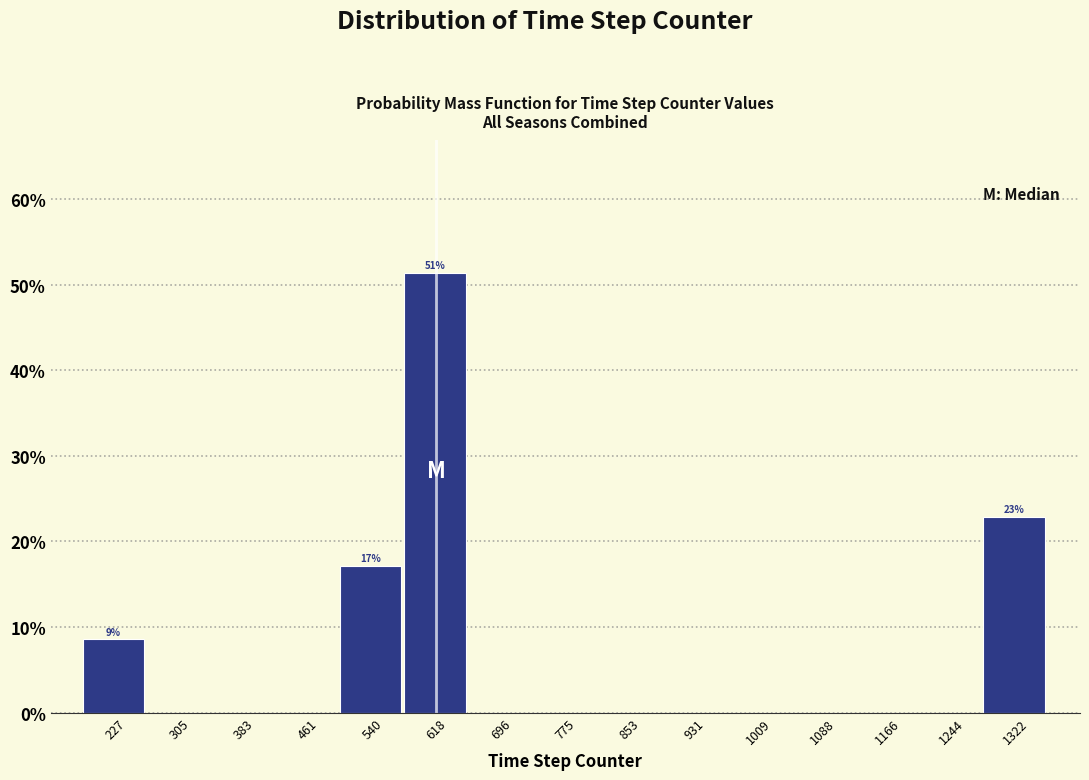

Over which range of the x-axis is the bar tallest?

580 to 660